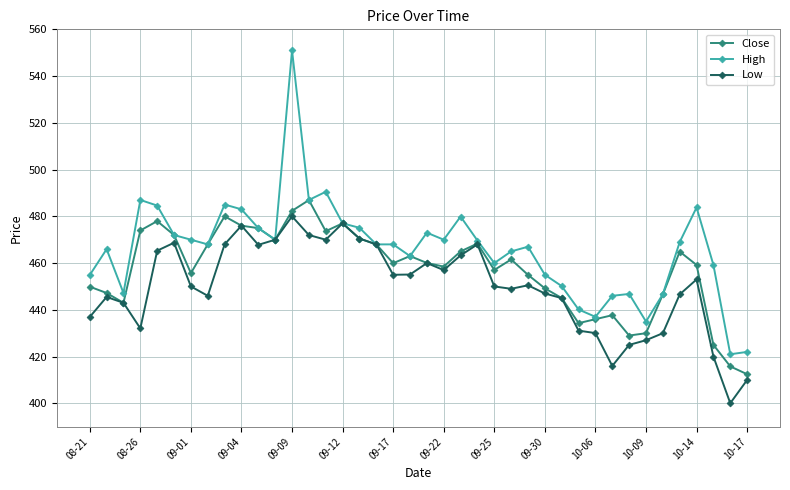

At how many categories does at least one series exceed 493?

1